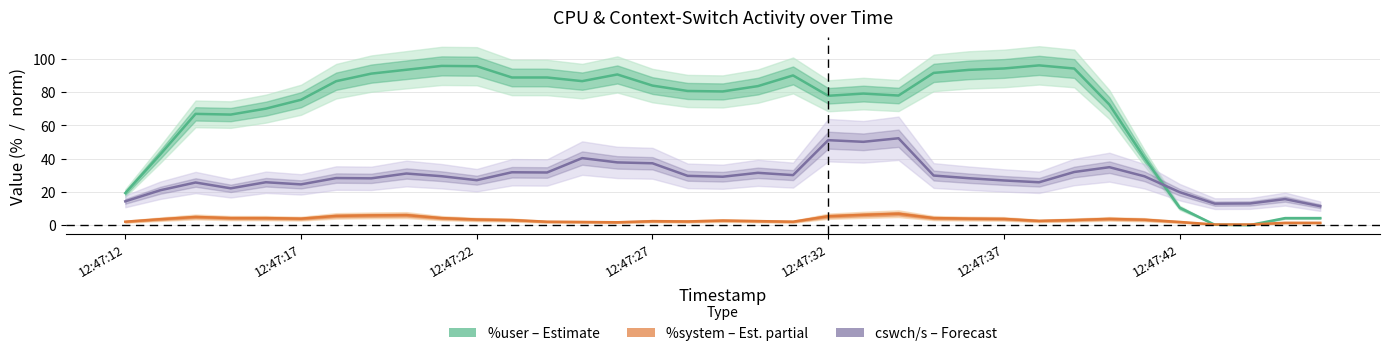

At which category is the sum across all series the highest?

22